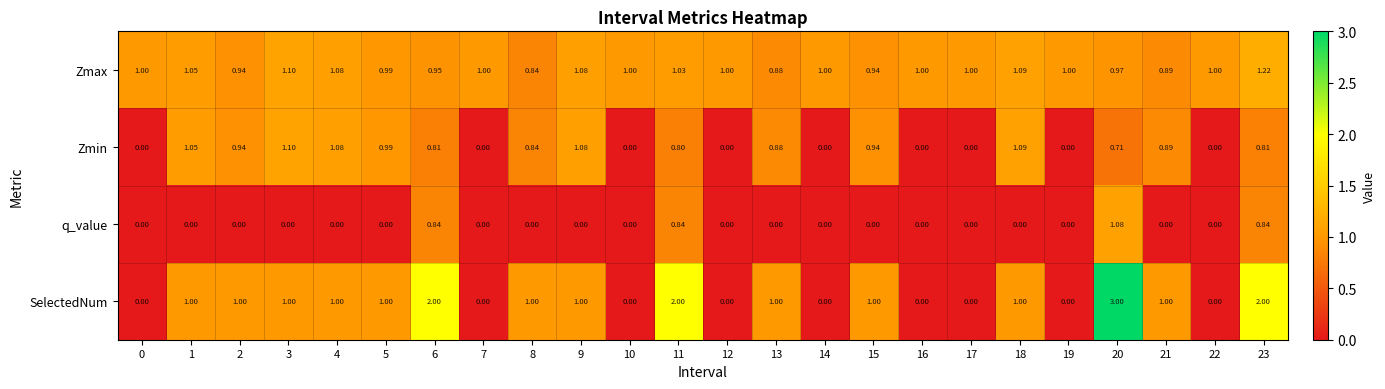

Which series has the largest total across all categories?

Zmax